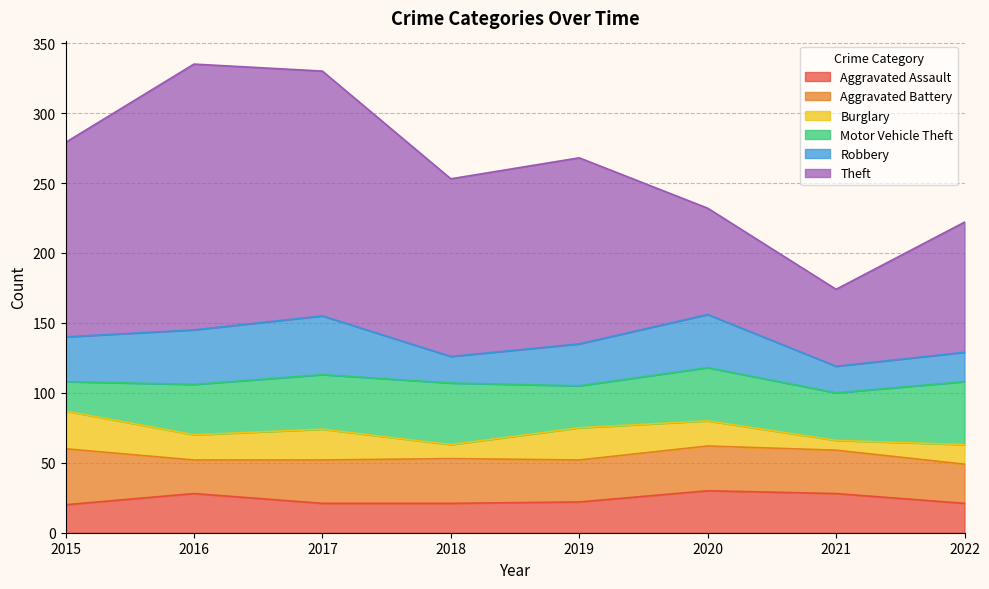

List the series in order of their peak value, highest first.

Theft, Motor Vehicle Theft, Robbery, Aggravated Battery, Aggravated Assault, Burglary